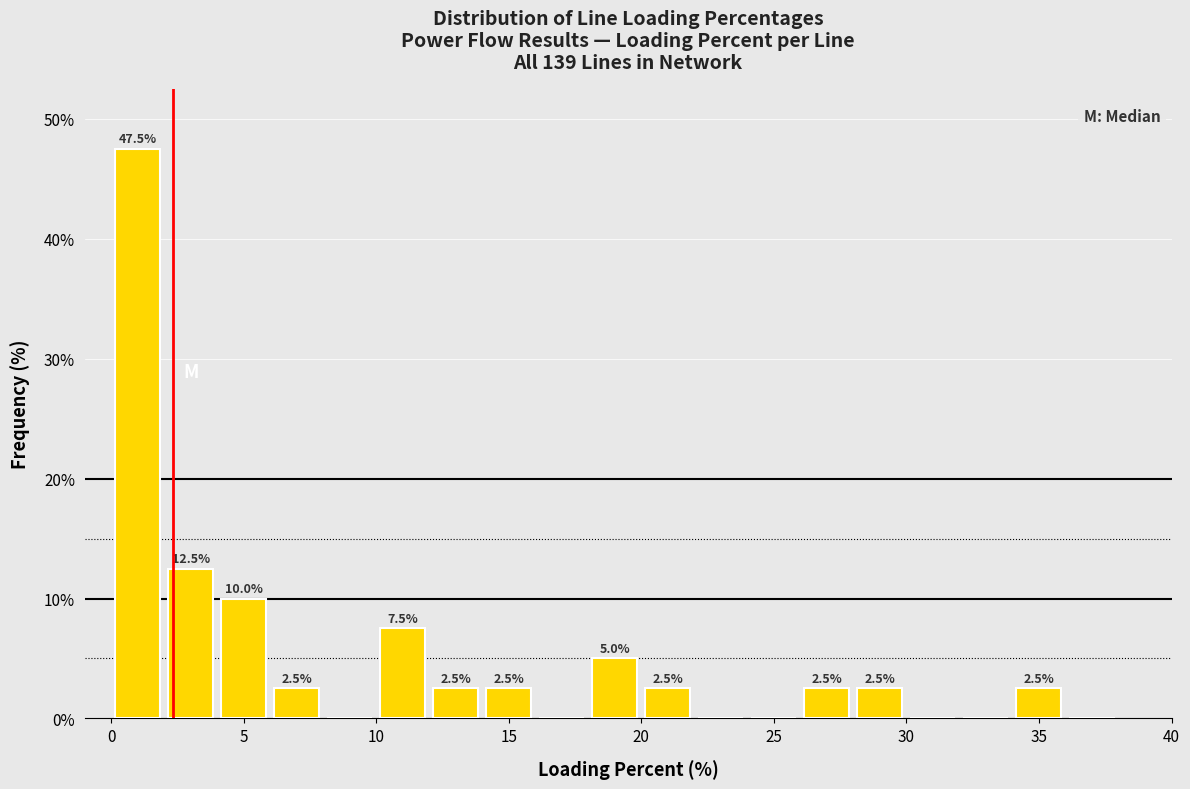

Which range on the x-axis has the tallest bar?

0 to 2